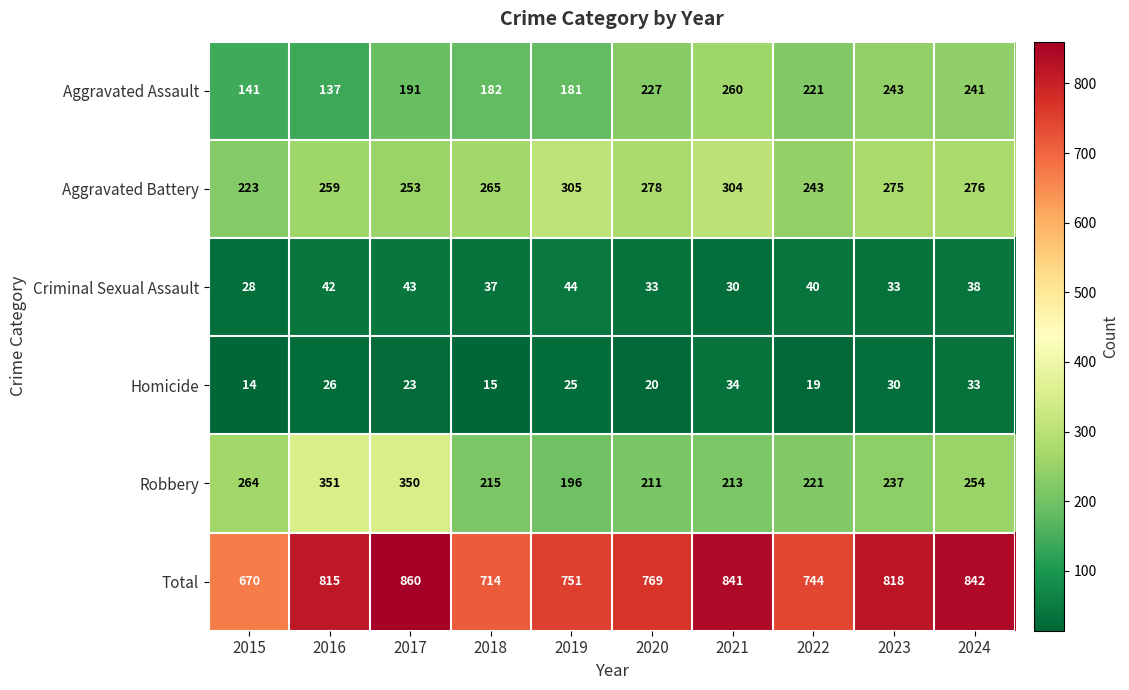

The Homicide series shows 13 at 2017. True or false?

False